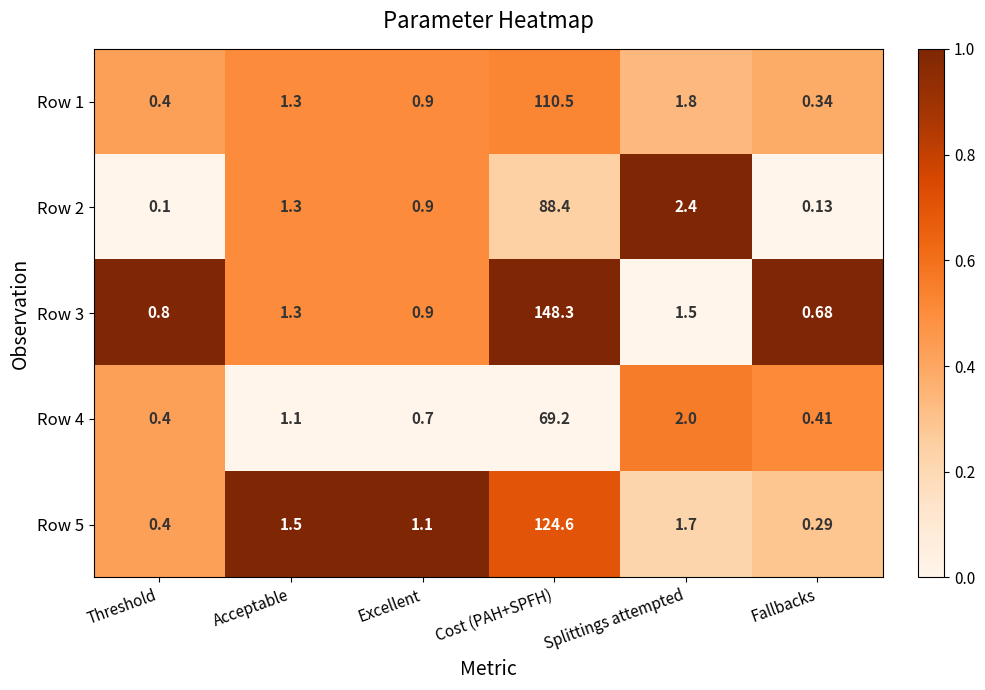

Which category has the lowest value across all series?

Threshold